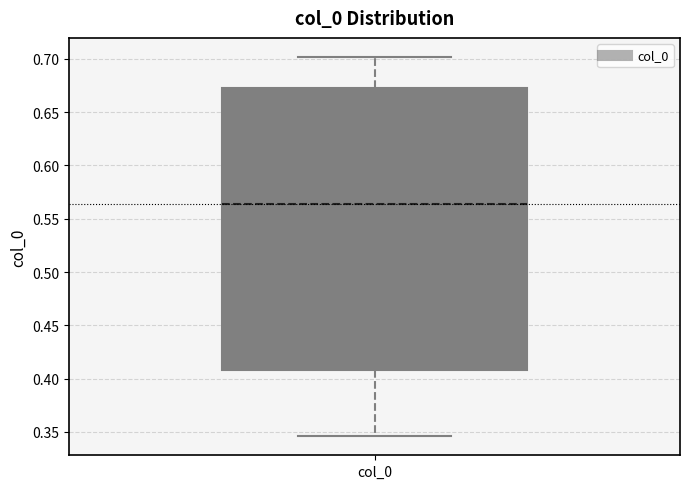

Where does the upper whisker of the box for col_0 end on the y-axis? The values are not printed on the chart, so give them approximately, as read against the axis.

0.700